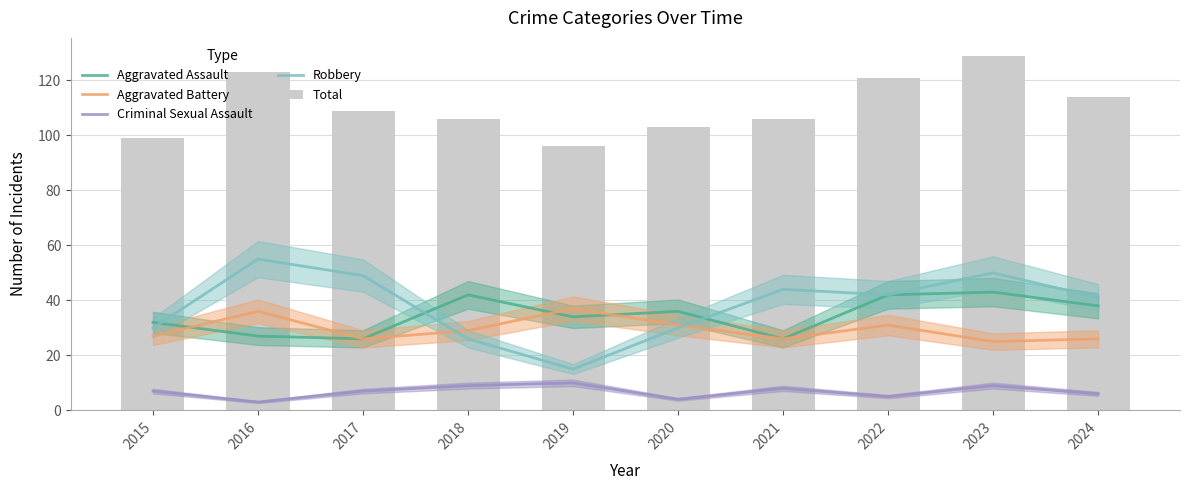

Where is Robbery nearest to the value 35?

2015